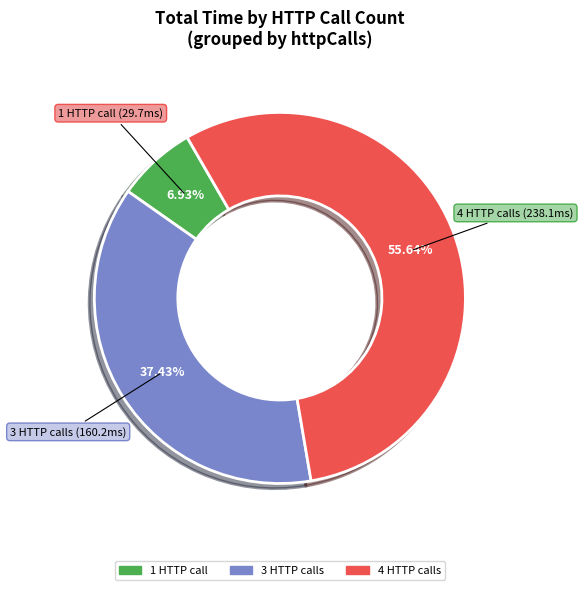

Is there a majority slice in this chart?

Yes